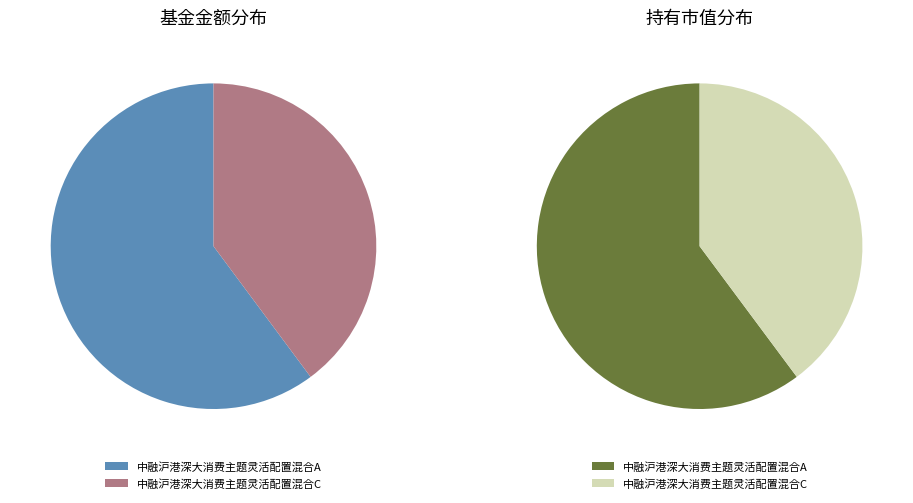

Which category has the smallest portion of the pie?

中融沪港深大消费主题灵活配置混合C